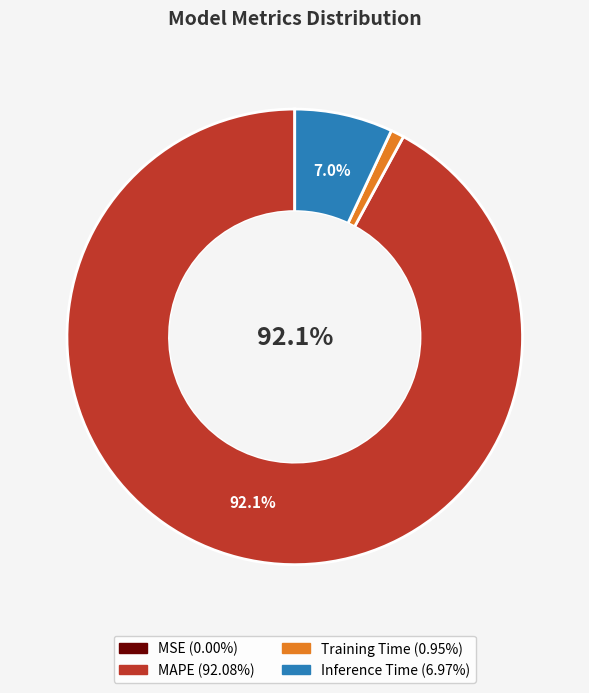

Is it true that Training Time is 11% of the pie?

False